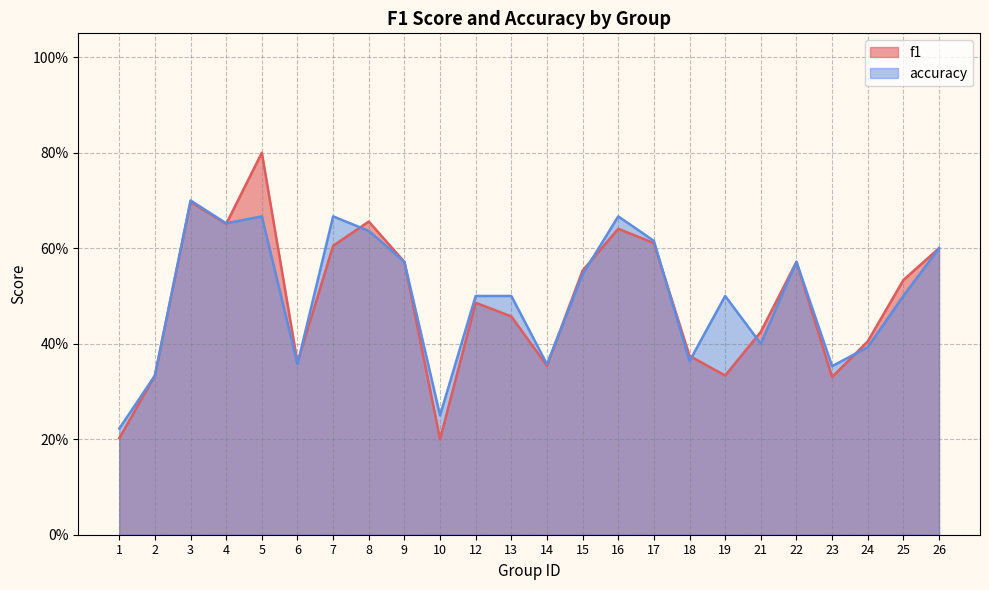

Rank the series at 26 from lowest to highest value.

f1, accuracy